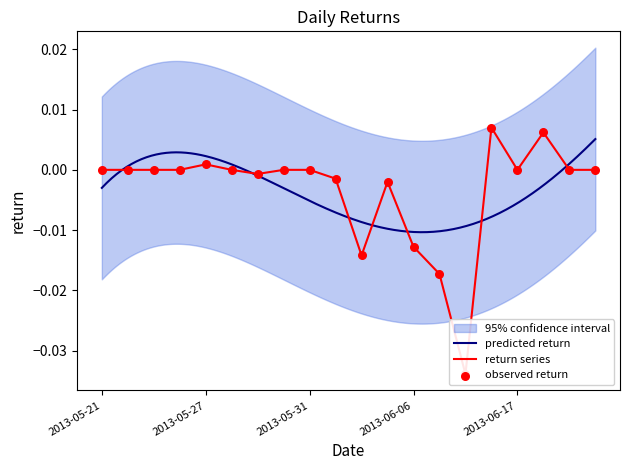

Which has a higher value, 2013-06-07 or 2013-06-14?

2013-06-14